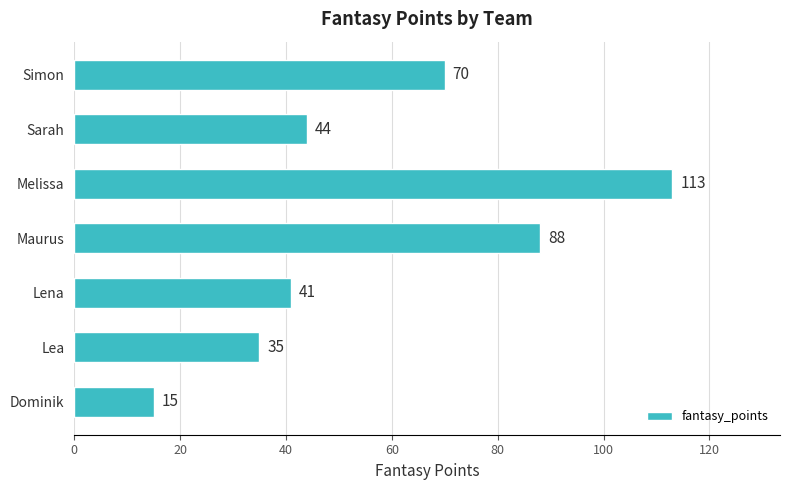

The value at Sarah is 44. True or false?

True